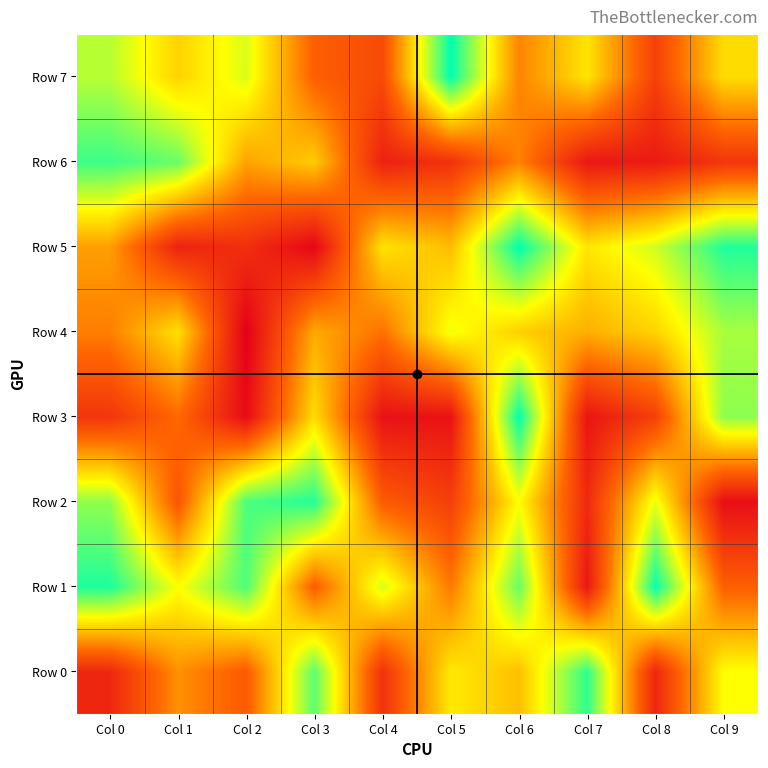

What is the difference between the highest and lowest values at Col 0?

822582